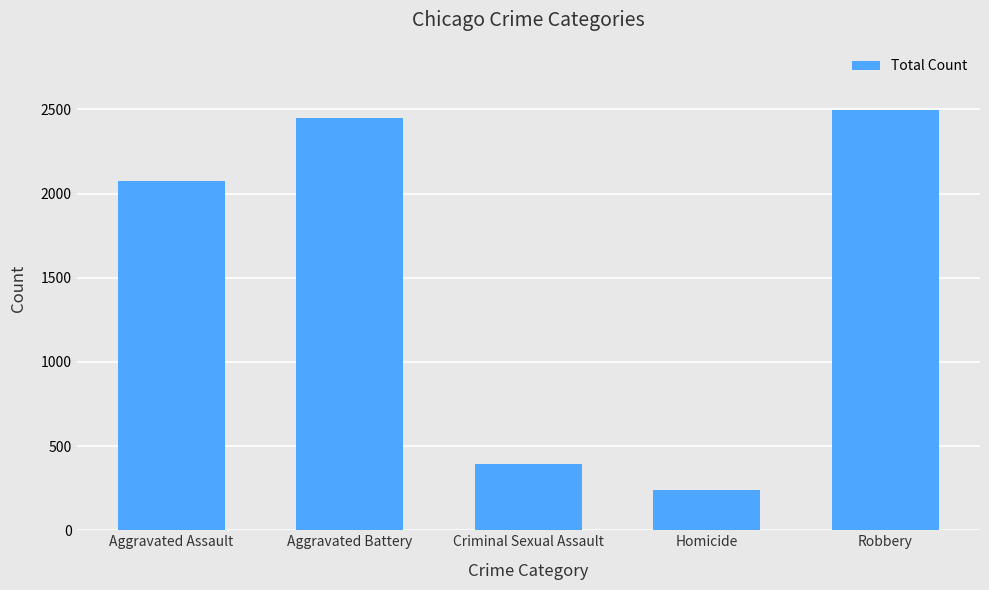

How many values are below 2072?

2